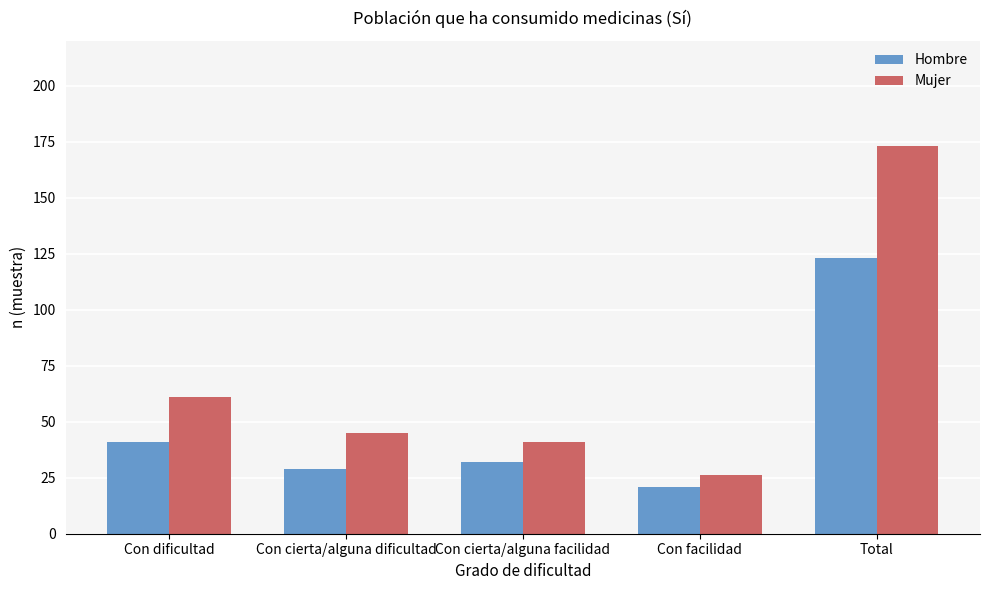

True or false: Mujer has a value of 41 at Con cierta/alguna facilidad.

True